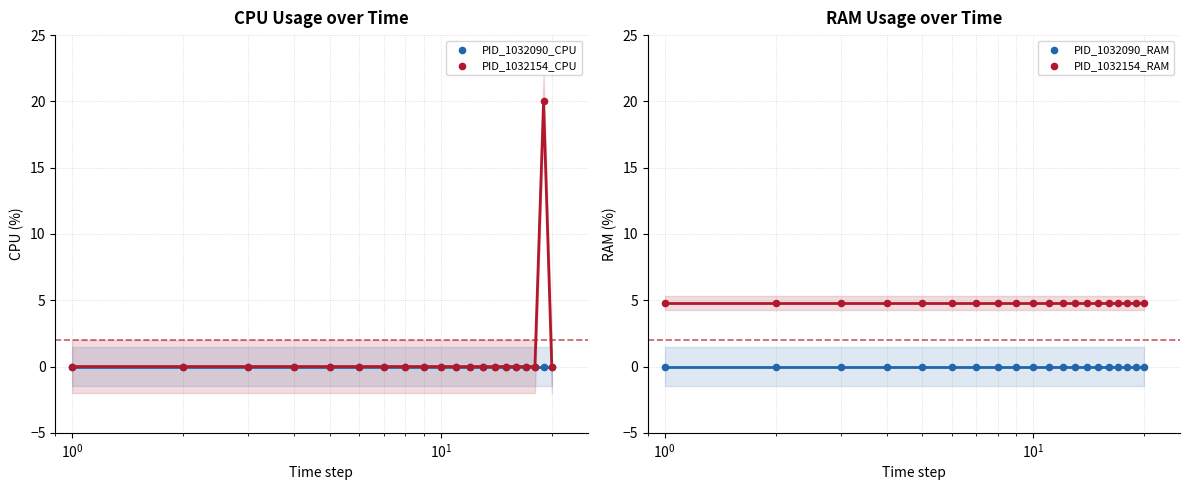

What are all the series names shown in the legend?

PID_1032090_CPU, PID_1032154_CPU, PID_1032090_RAM, PID_1032154_RAM